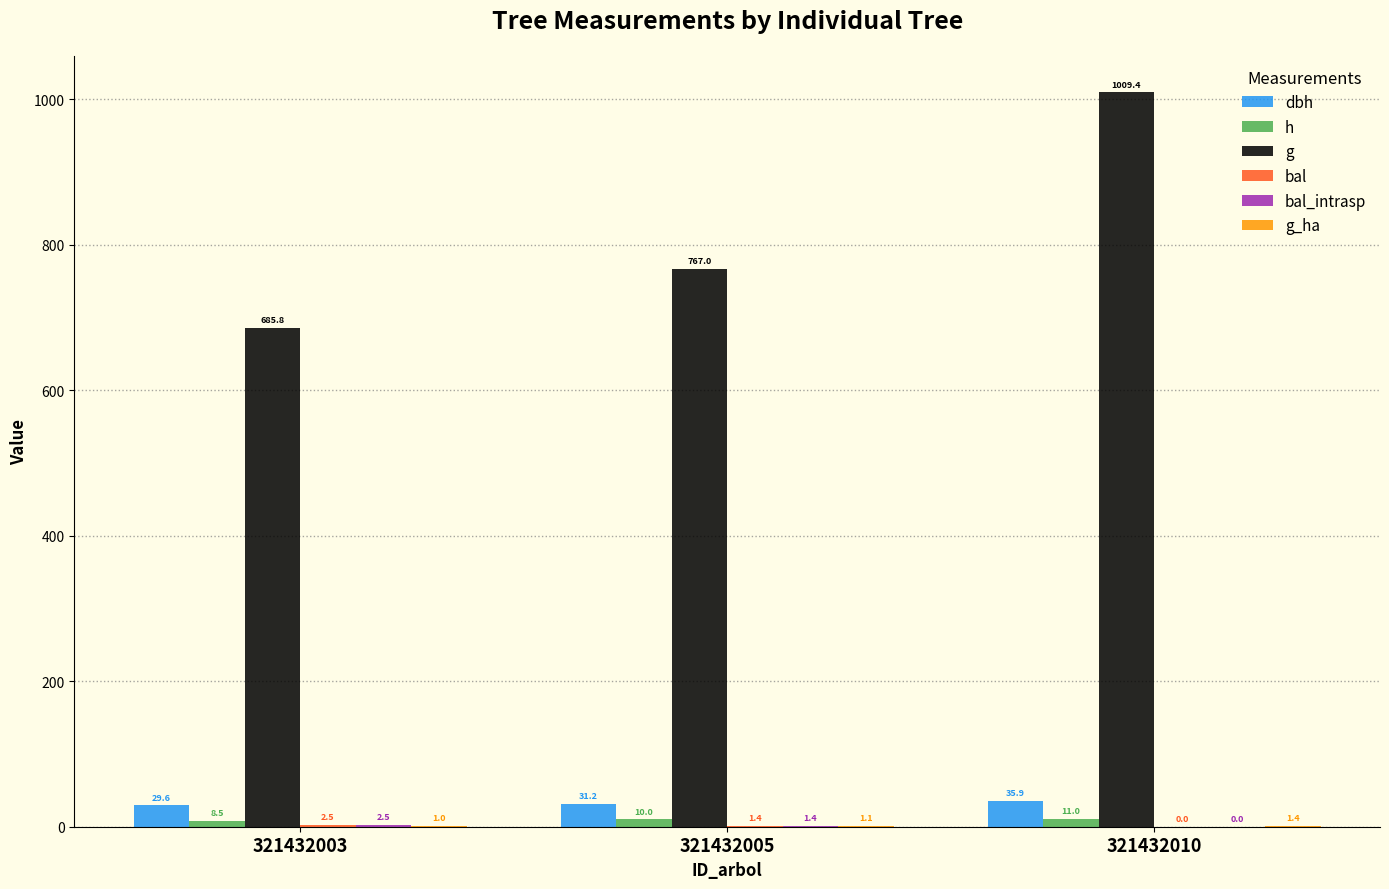

Which series changed the most between 321432003 and 321432010?

g